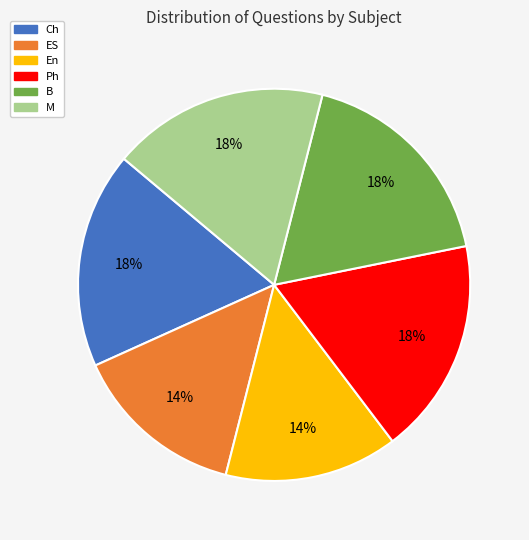

To the nearest percent, what percentage of the pie is ES?

14%